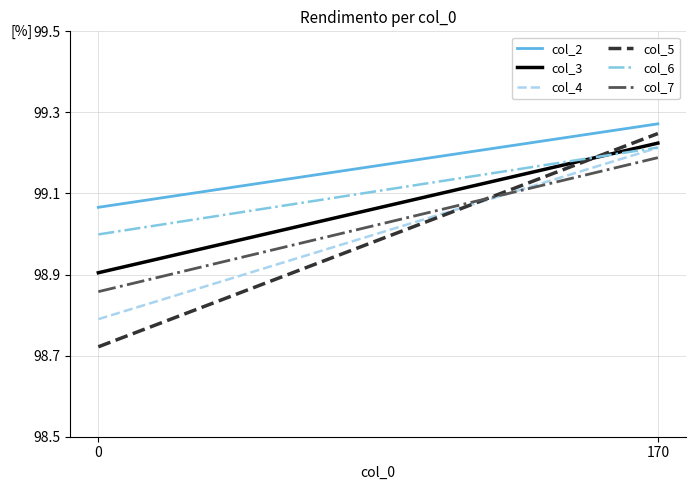

What is the maximum value for col_2?

1.0